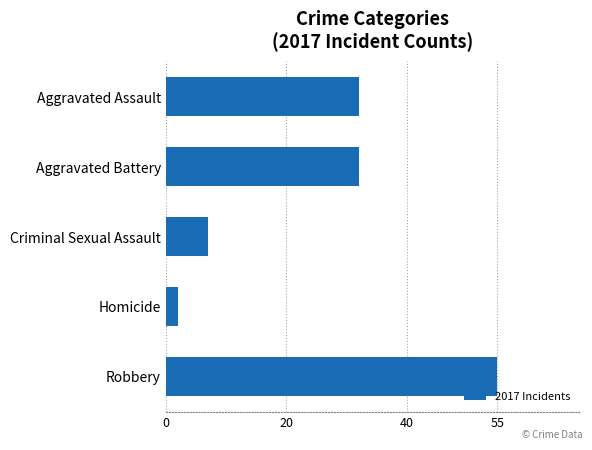

The chart shows a value of 36 at Robbery. True or false?

False